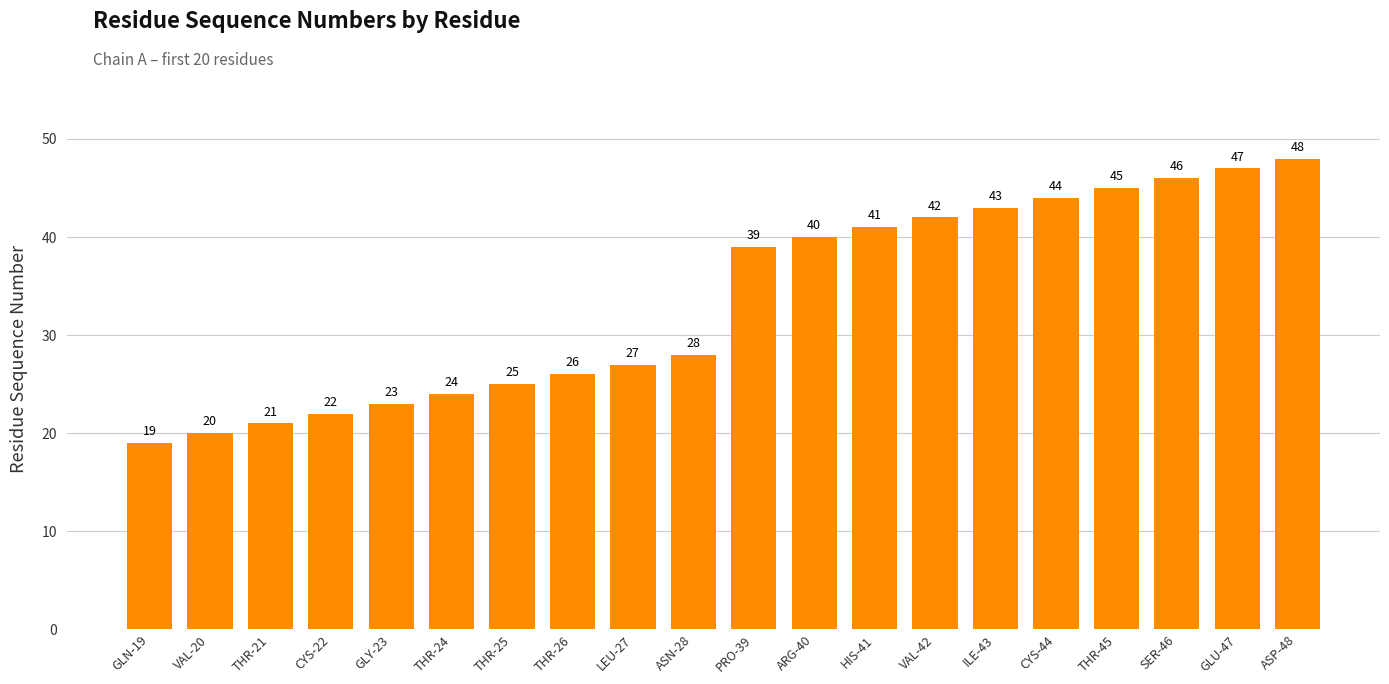

List the labels in order of value, smallest first.

GLN-19, VAL-20, THR-21, CYS-22, GLY-23, THR-24, THR-25, THR-26, LEU-27, ASN-28, PRO-39, ARG-40, HIS-41, VAL-42, ILE-43, CYS-44, THR-45, SER-46, GLU-47, ASP-48